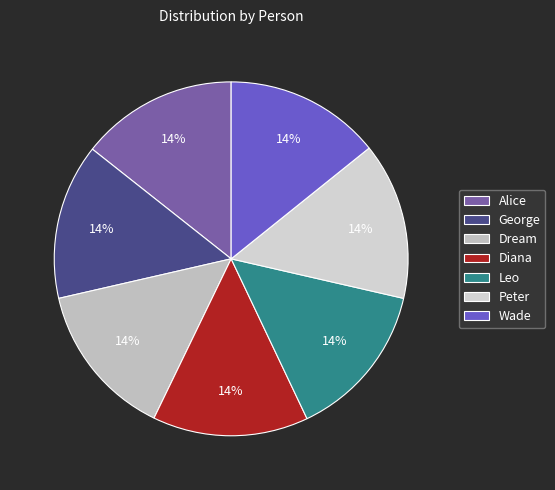

Does Leo represent more than half of the total?

No